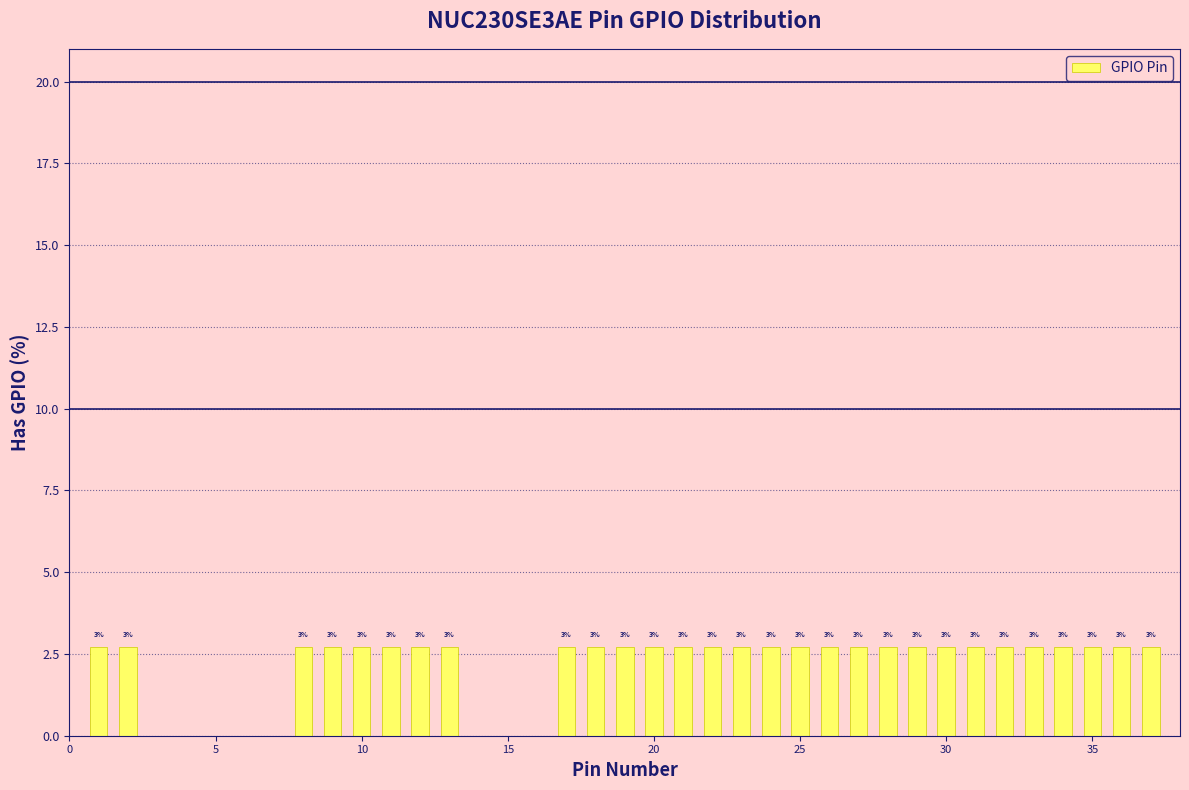

How many bars are there in total?

37